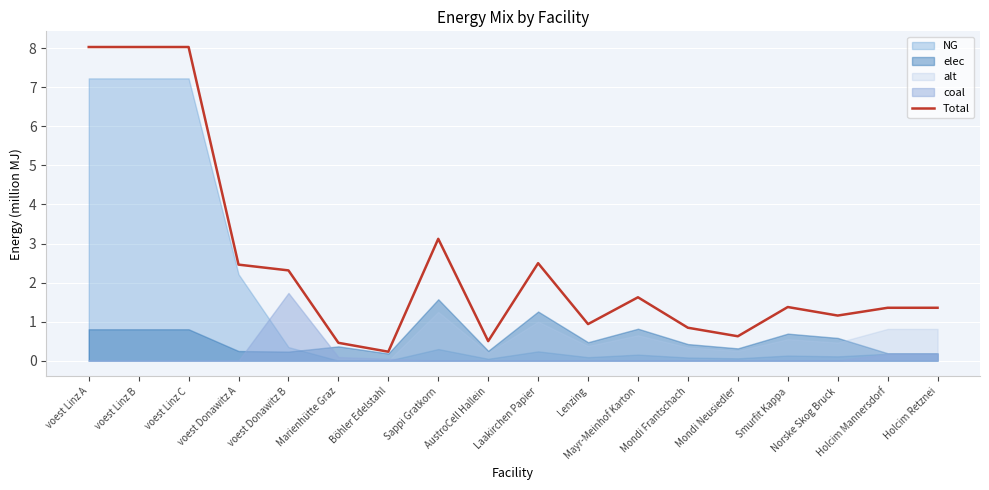

What value does the data have at voest Linz B?

8.0